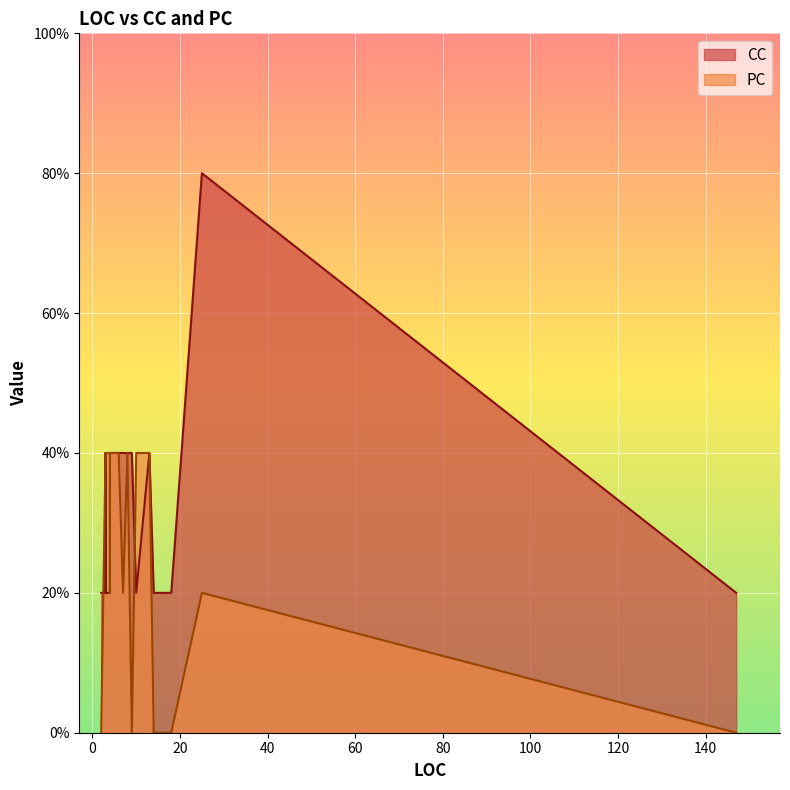

True or false: CC has a value of 3 at 9.

False